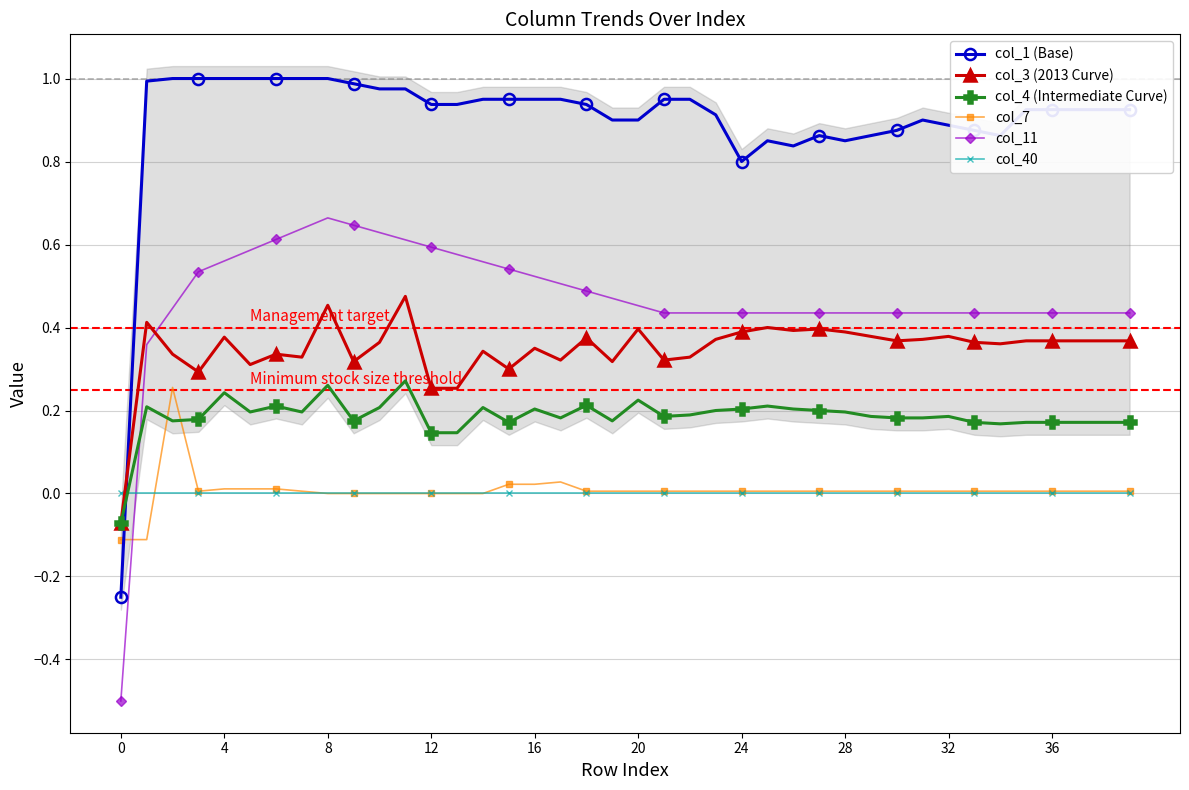

The col_1 (Base) series shows 0.9 at 19. True or false?

True